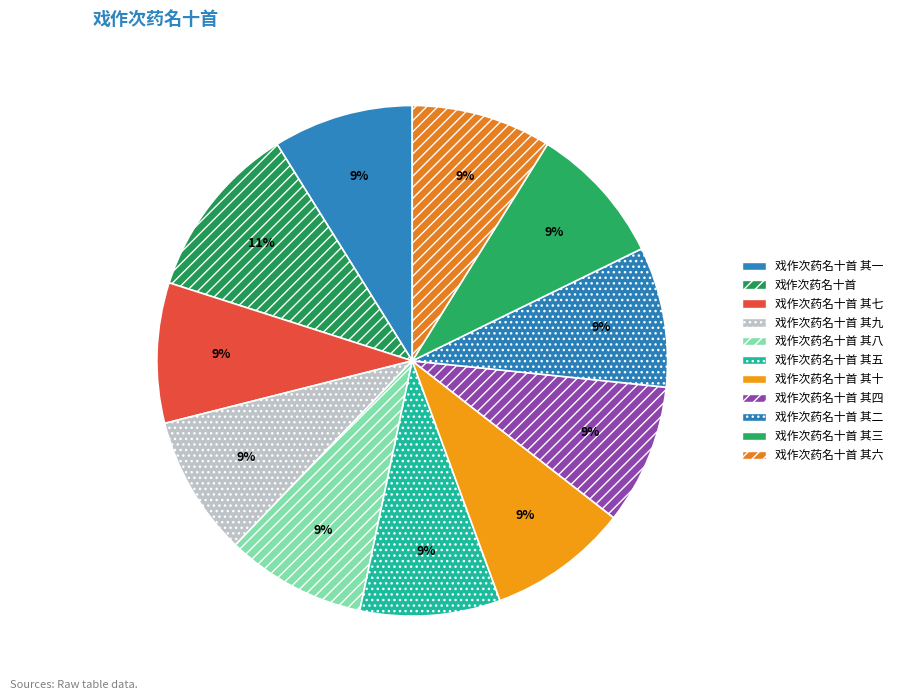

Rank the categories by value from highest to lowest.

戏作次药名十首, 戏作次药名十首 其十, 戏作次药名十首 其九, 戏作次药名十首 其八, 戏作次药名十首 其七, 戏作次药名十首 其六, 戏作次药名十首 其五, 戏作次药名十首 其四, 戏作次药名十首 其三, 戏作次药名十首 其二, 戏作次药名十首 其一